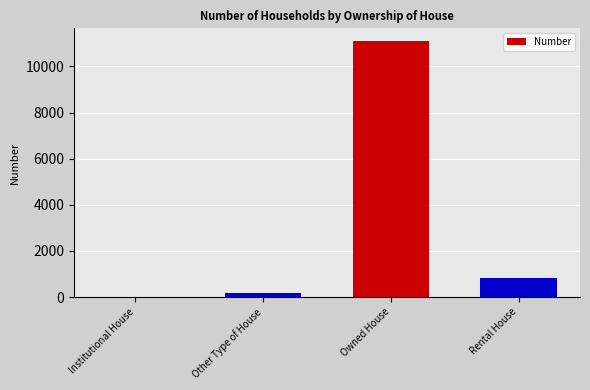

What is the sum of the values at Rental House and Owned House?

11907